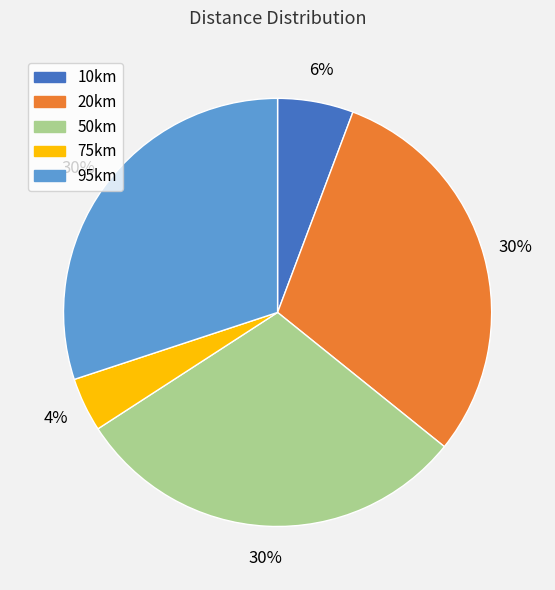

Count the number of slices in the pie.

5